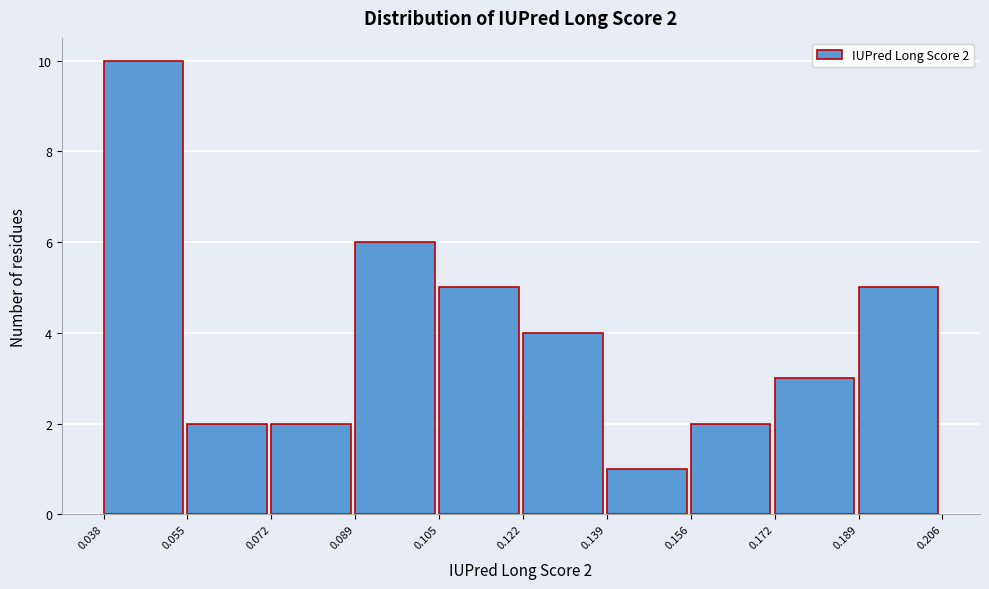

Which range on the x-axis has the tallest bar?

0.038 to 0.055